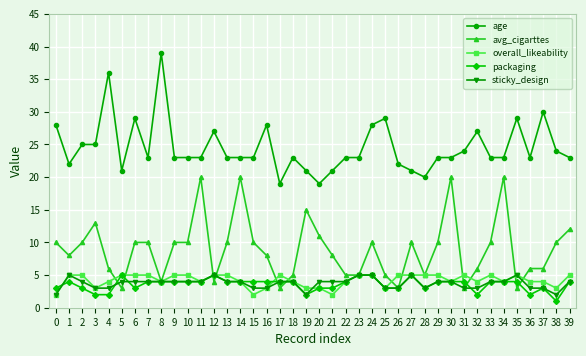

True or false: sticky_design has more than 2 interior local peaks.

True